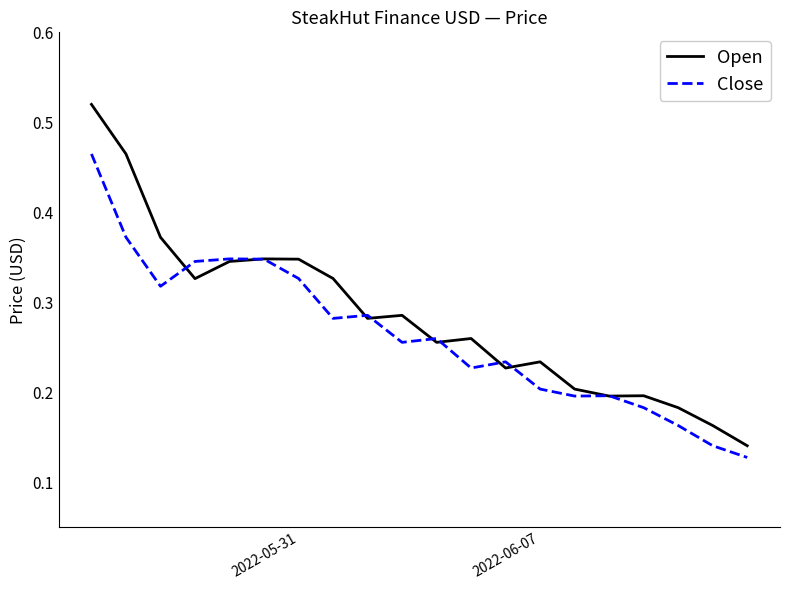

List the series in order of their peak value, highest first.

Open, Close